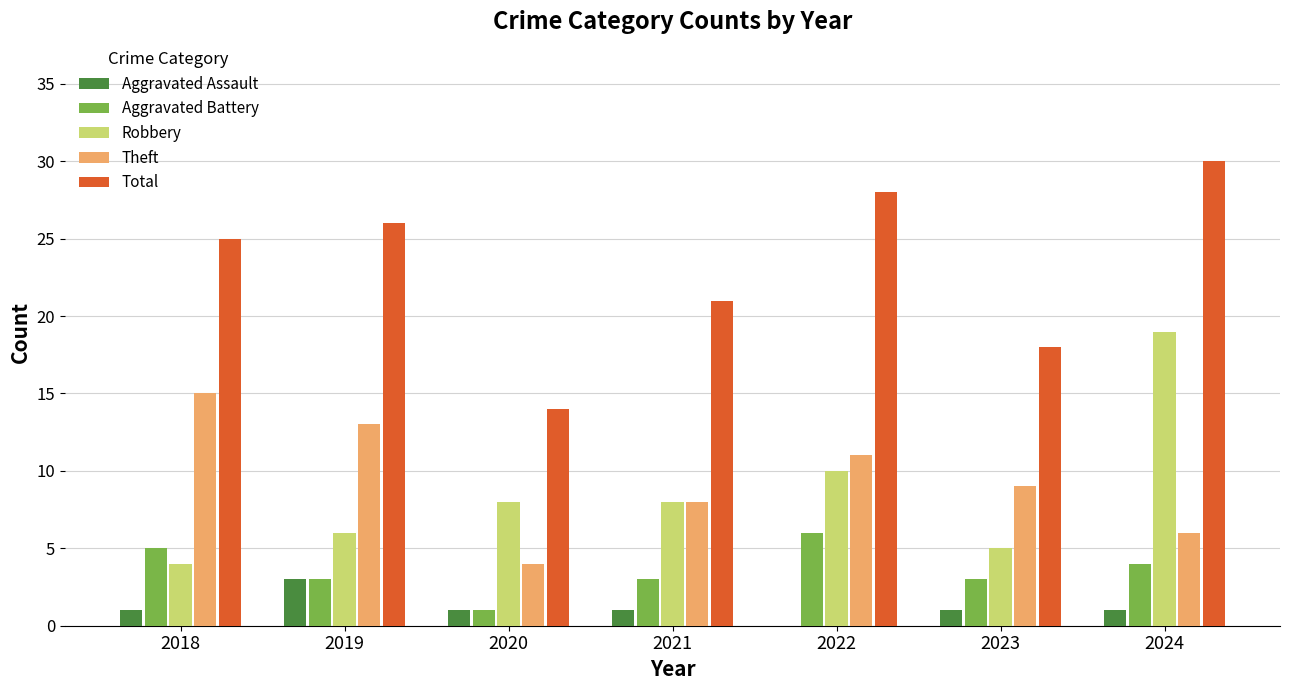

What is the maximum value for Theft?

15